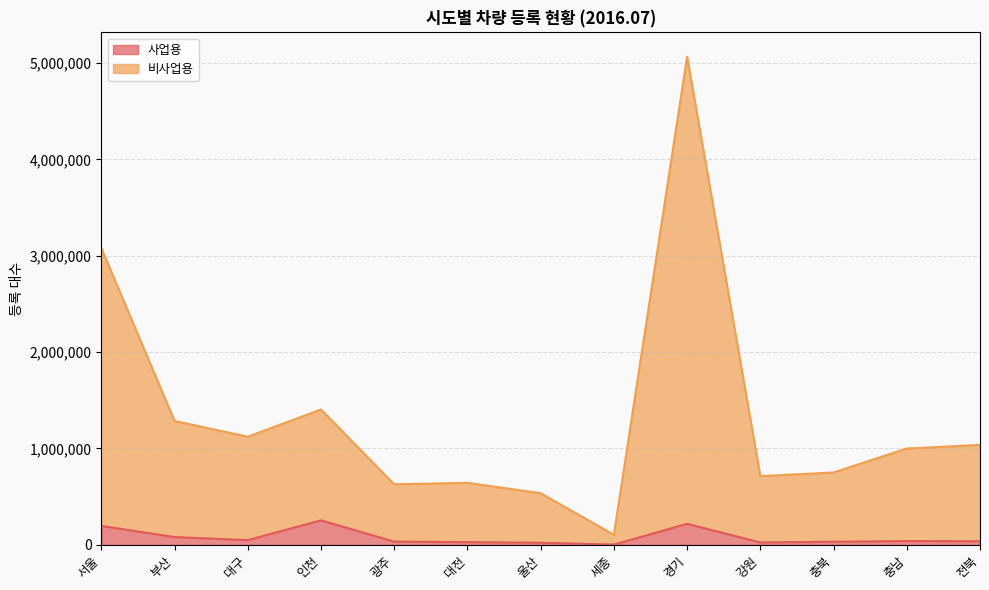

What is the approximate value of 비사업용 at 전북?

1036789